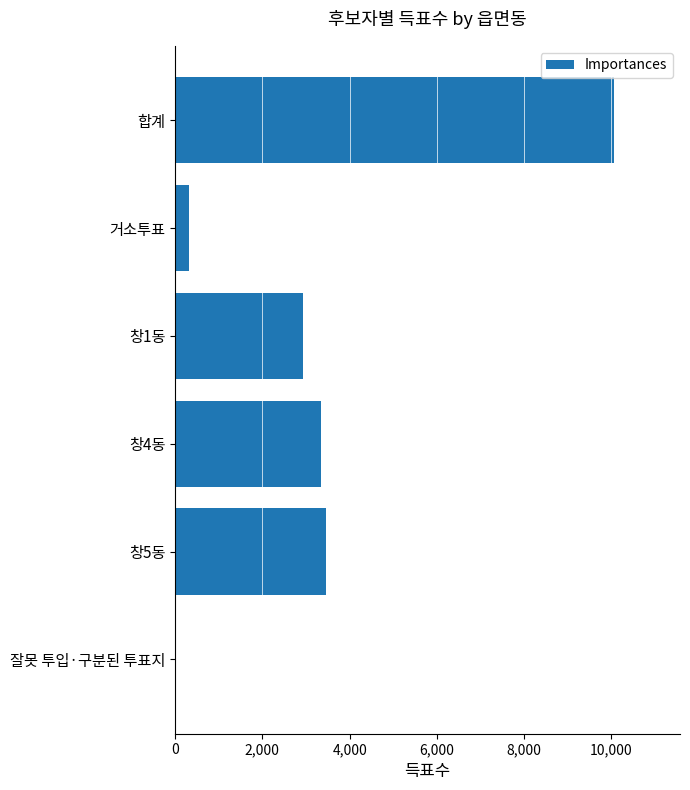

How many categories are shown in the chart?

6